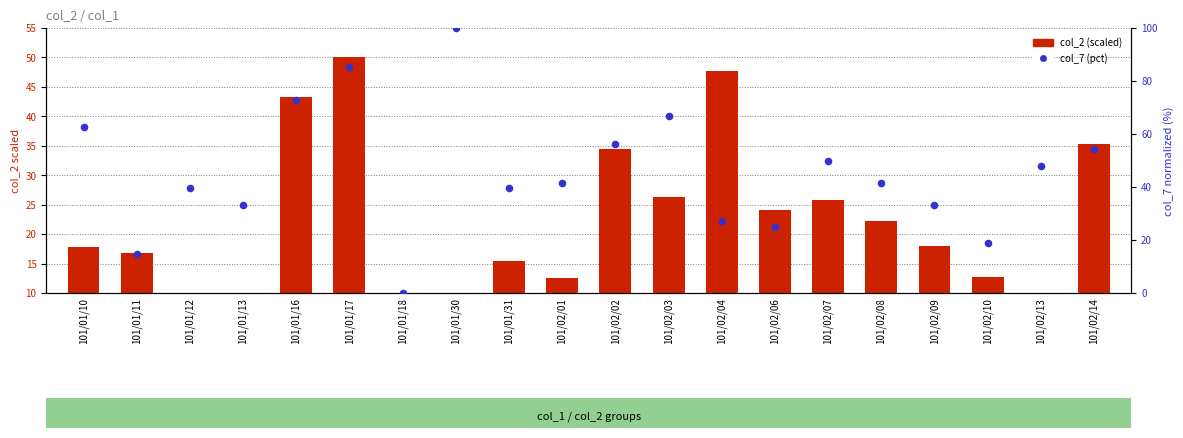

Which series reaches the minimum Y coordinate?

col_7